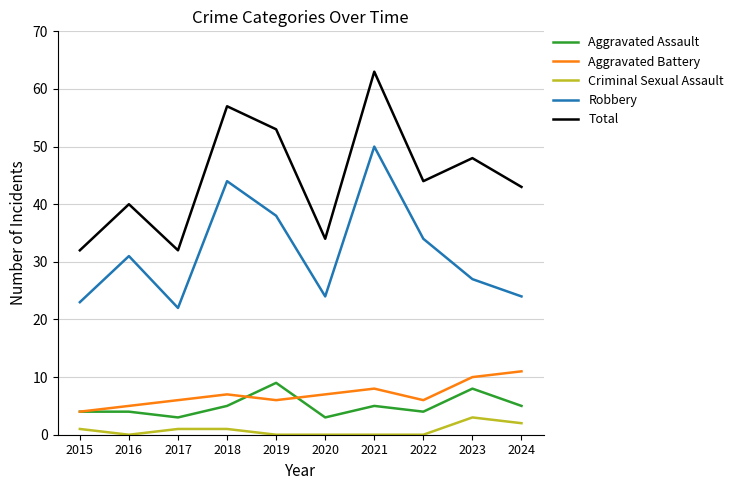

Rank the series by their maximum value, from lowest to highest.

Criminal Sexual Assault, Aggravated Assault, Aggravated Battery, Robbery, Total